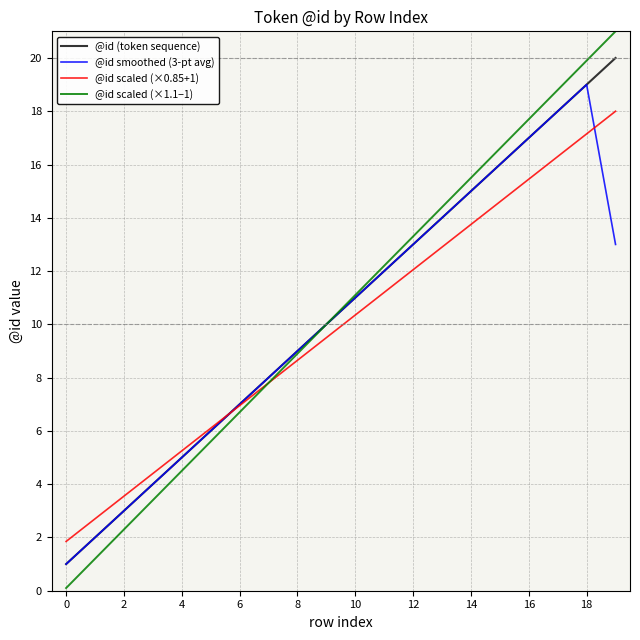

List the series in order of their peak value, highest first.

@id scaled (×1.1−1), @id (token sequence), @id smoothed (3-pt avg), @id scaled (×0.85+1)